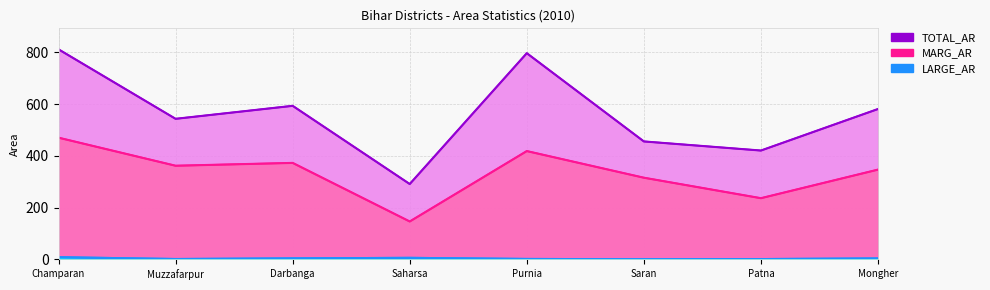

Rank the series by their average value, from lowest to highest.

LARGE_AR line, MARG_AR line, TOTAL_AR line